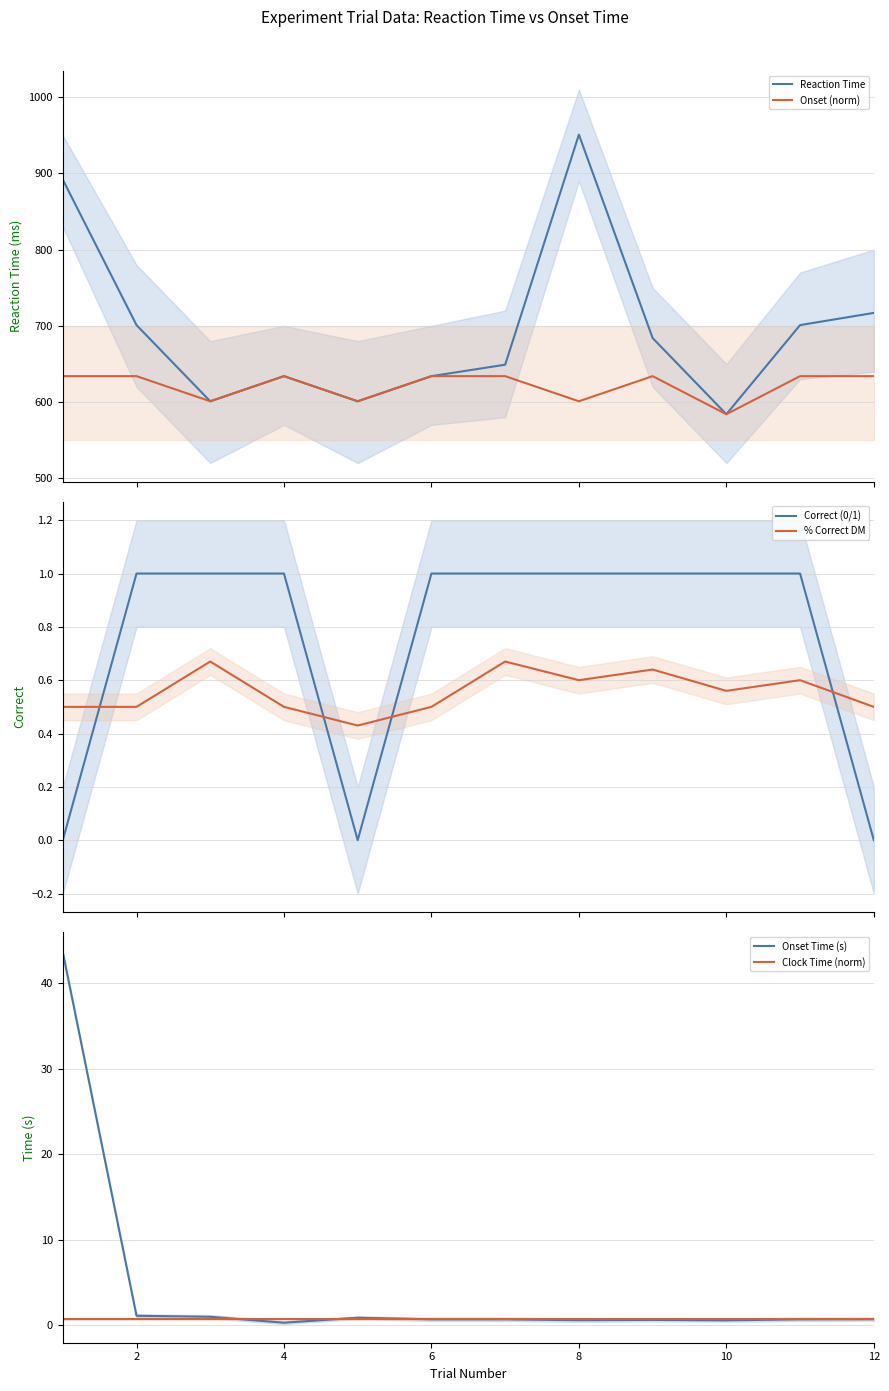

What are all the series names shown in the legend?

Reaction Time, Onset (norm), Correct (0/1), % Correct DM, Onset Time (s), Clock Time (norm)